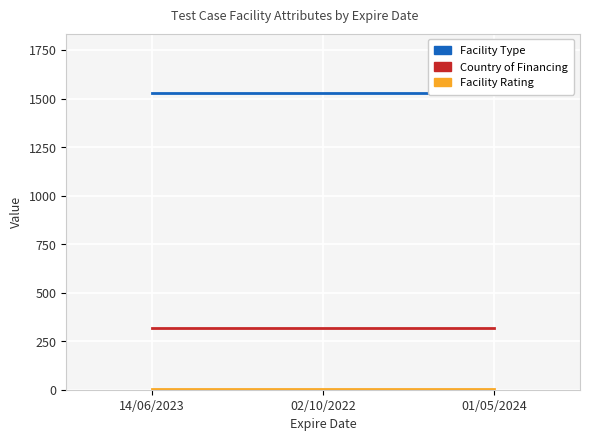

Reading left to right, transcribe all the data shown in this chart.

Facility Type: 14/06/2023=1529	02/10/2022=1529	01/05/2024=1529
Country of Financing: 14/06/2023=320	02/10/2022=320	01/05/2024=320
Facility Rating: 14/06/2023=2	02/10/2022=2	01/05/2024=2